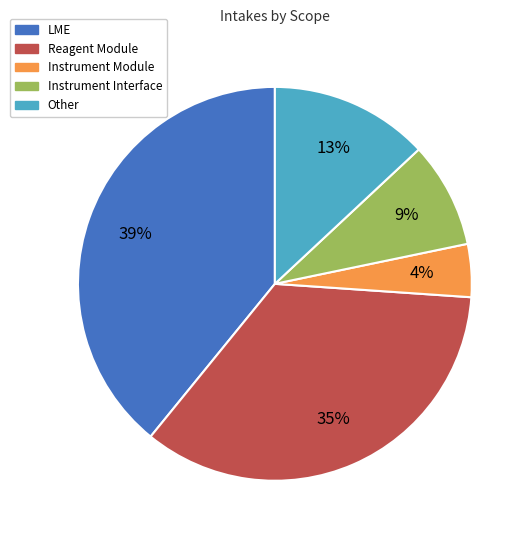

Is the sum of Reagent Module and LME greater than half?

Yes